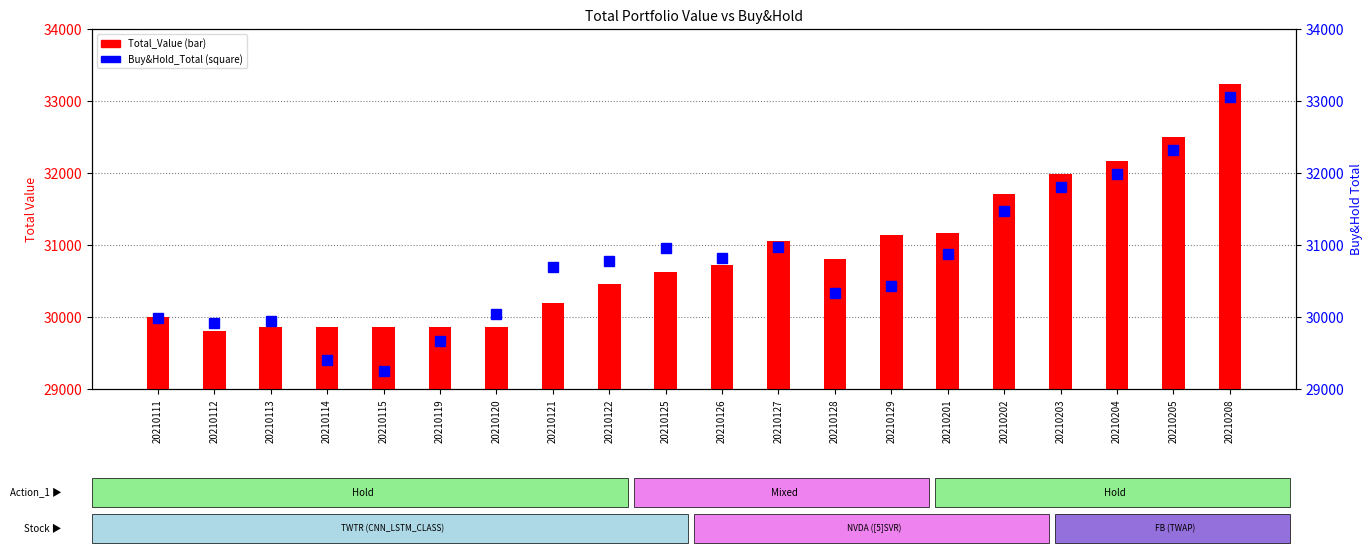

Reading right to left, list all the values displayed in this chart.

Total_Value: 33241.9	32502.0	32164.4	31979.8	31701.6	31171.5	31138.1	30812.2	31057.2	30725.6	30629.2	30452.9	30200.4	29864.4	29857.0	29862.0	29862.0	29862.0	29805.7	29995.1
Buy&Hold_Total: 33051.1	32320.2	31983.9	31803.4	31466.9	30881.7	30424.9	30336.0	30974.4	30814.0	30964.9	30783.2	30695.9	30042.3	29673.1	29255.6	29397.0	29946.3	29912.3	29985.2